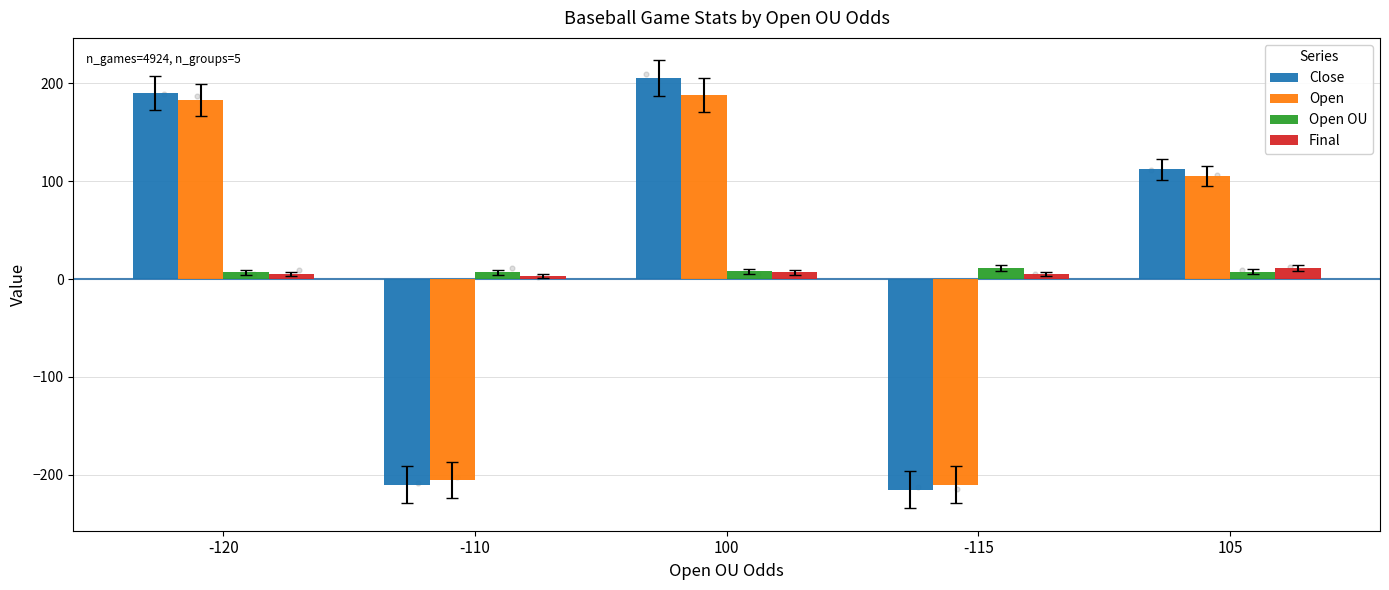

What is the total value across all series at -110?

-405.0